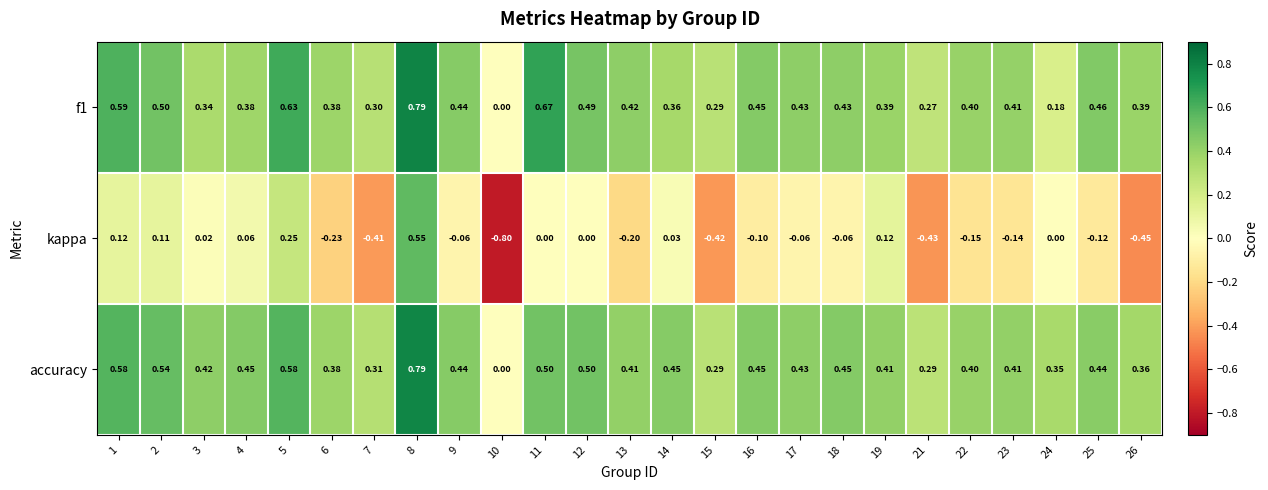

Which series has the largest range (max minus min)?

kappa